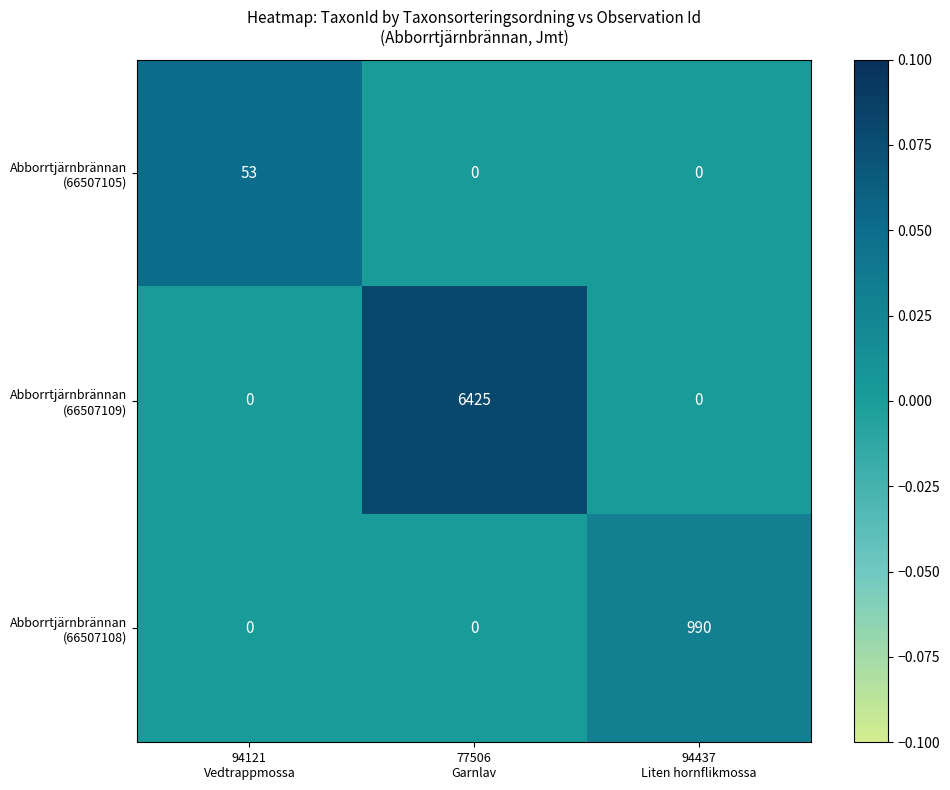

What is the greatest value displayed?

6425